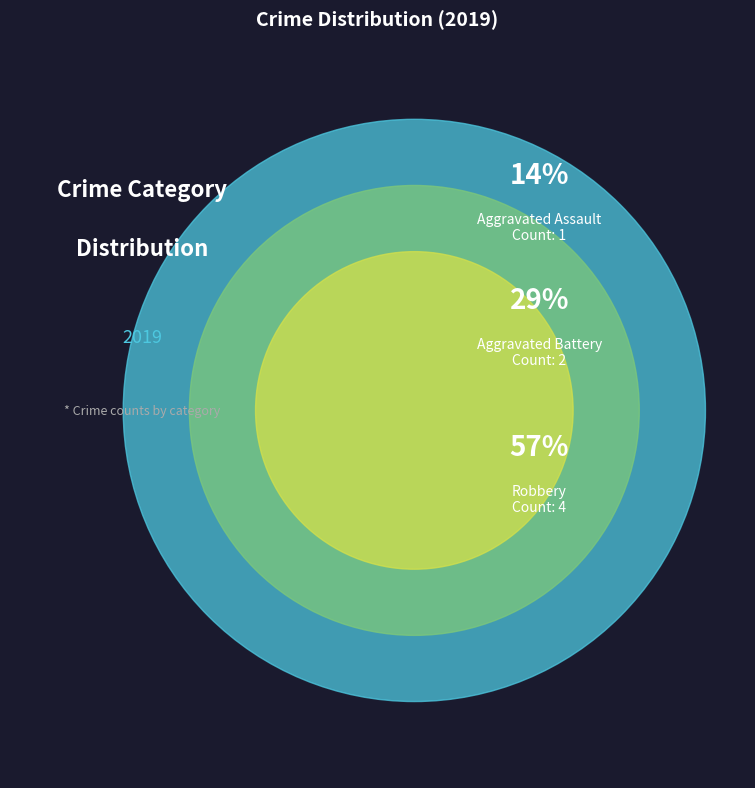

How many segments does this pie chart have?

3